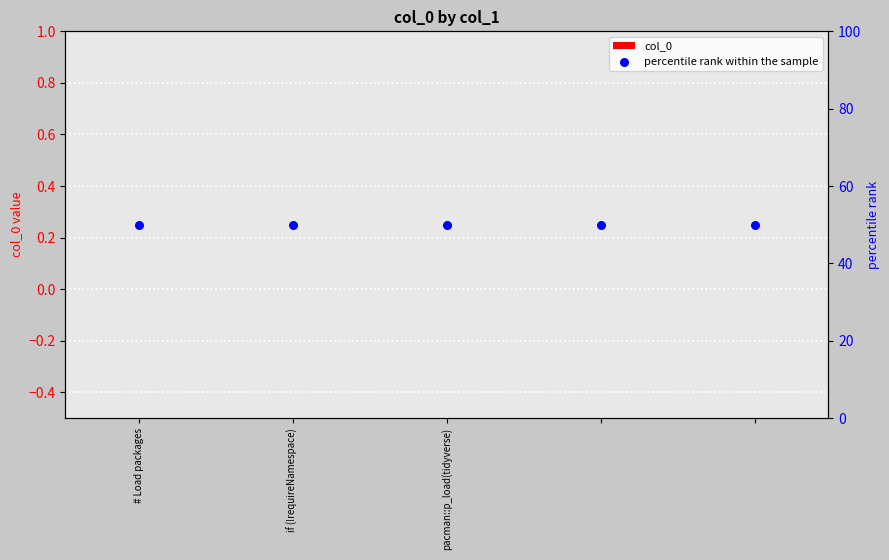

Which series contains the highest Y value?

percentile rank within the sample